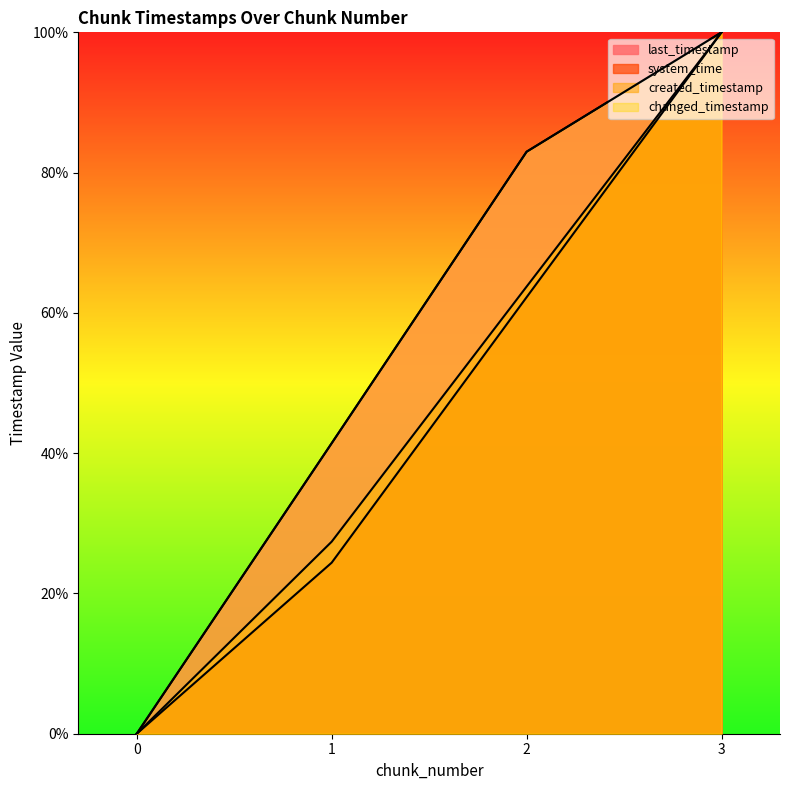

Reading left to right, list all the values displayed in this chart.

last_timestamp: 0=0.0	1=41.4	2=83.0	3=100.0
system_time: 0=0.0	1=24.4	2=62.2	3=100.0
created_timestamp: 0=0.0	1=27.4	2=63.7	3=100.0
changed_timestamp: 0=0.0	1=41.4	2=83.0	3=100.0